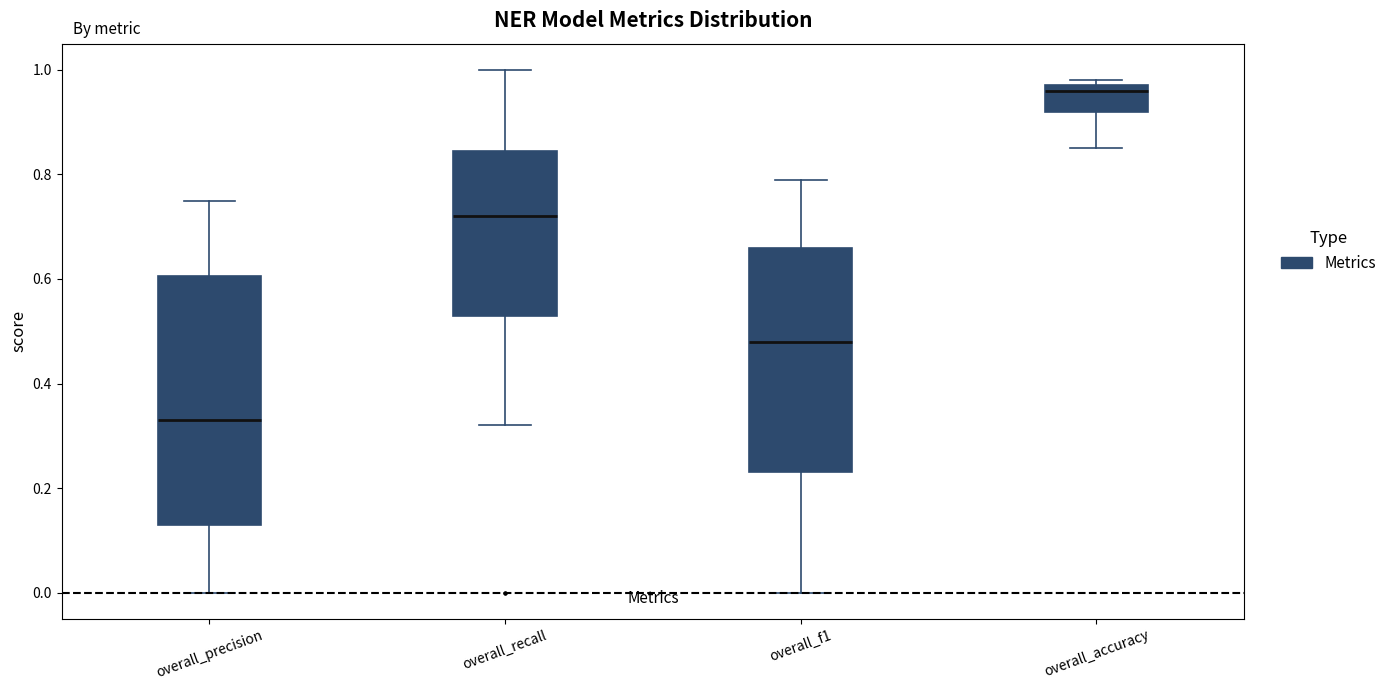

Reading left to right, transcribe this box plot: for each box, give where its median line is, the range the box spans, and where its two whiskers end, as read against the y-axis. The values are not printed on the chart, so give them approximately, as read against the axis.

overall_precision: median 0.34, box 0.14 to 0.60, whiskers 0.00 to 0.76
overall_recall: median 0.72, box 0.54 to 0.84, whiskers 0.32 to 1.00
overall_f1: median 0.48, box 0.24 to 0.66, whiskers 0.00 to 0.80
overall_accuracy: median 0.96, box 0.92 to 0.98, whiskers 0.86 to 0.98 (just above the box's upper edge)